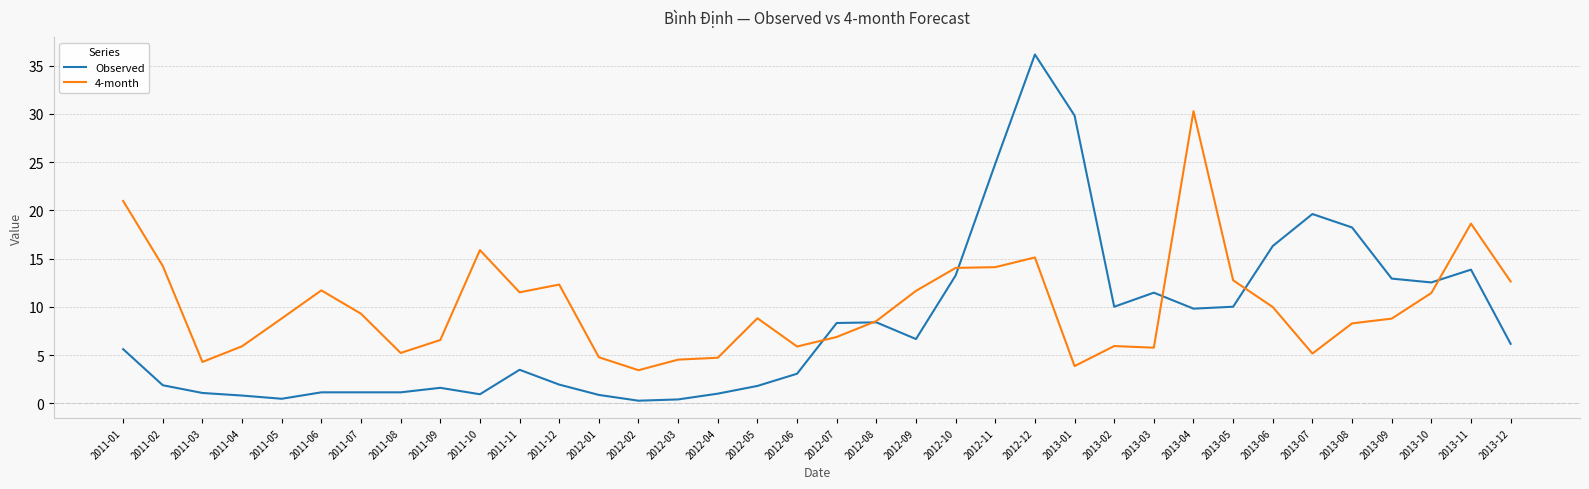

What are all the series names shown in the legend?

Observed, 4-month